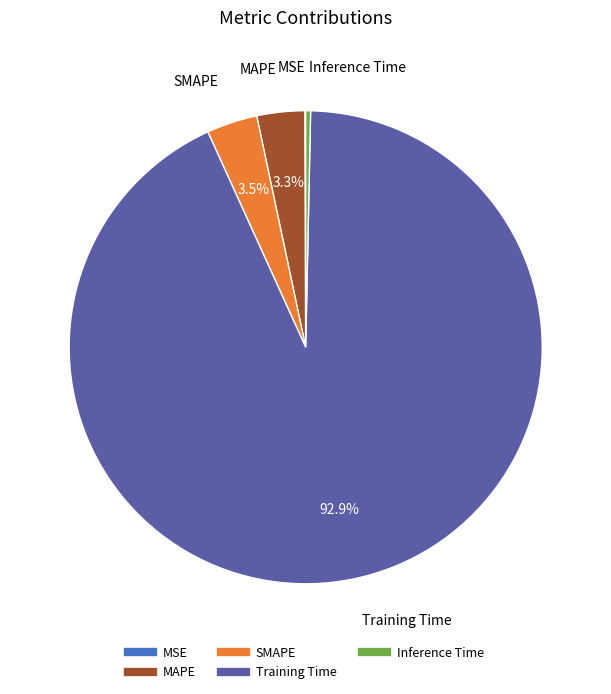

Which category has the biggest portion of the pie?

Training Time